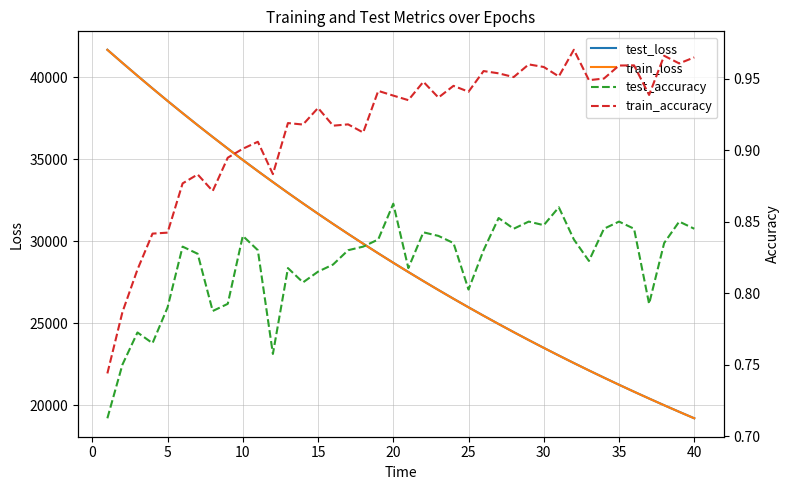

True or false: test_loss and train_loss cross at least once.

False